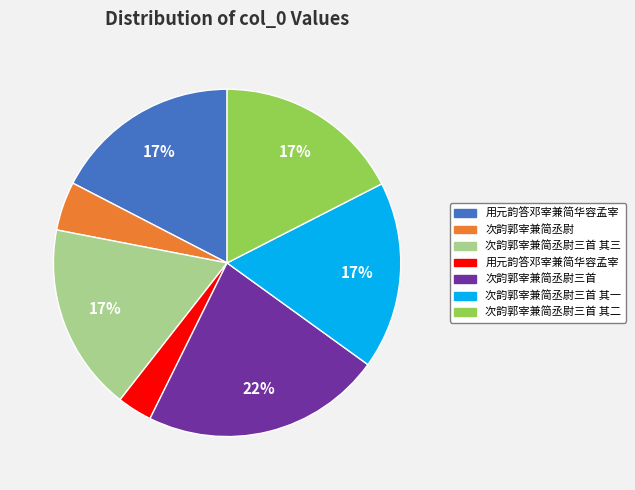

To the nearest percent, what is the difference between the largest and smallest slice percentages?

19%